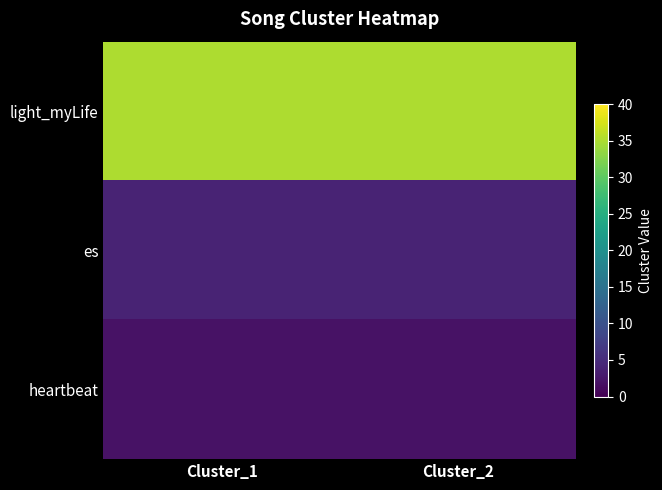

Reading left to right, list all the values displayed in this chart.

light_myLife: Cluster_1=35	Cluster_2=35
es: Cluster_1=4	Cluster_2=4
heartbeat: Cluster_1=2	Cluster_2=2